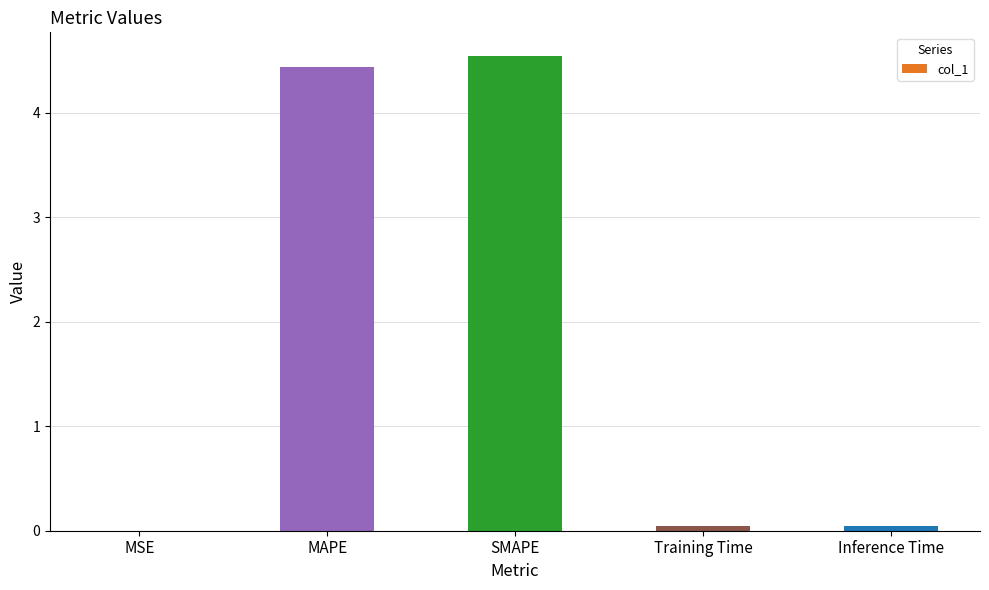

True or false: the data shows 7.2 at SMAPE.

False